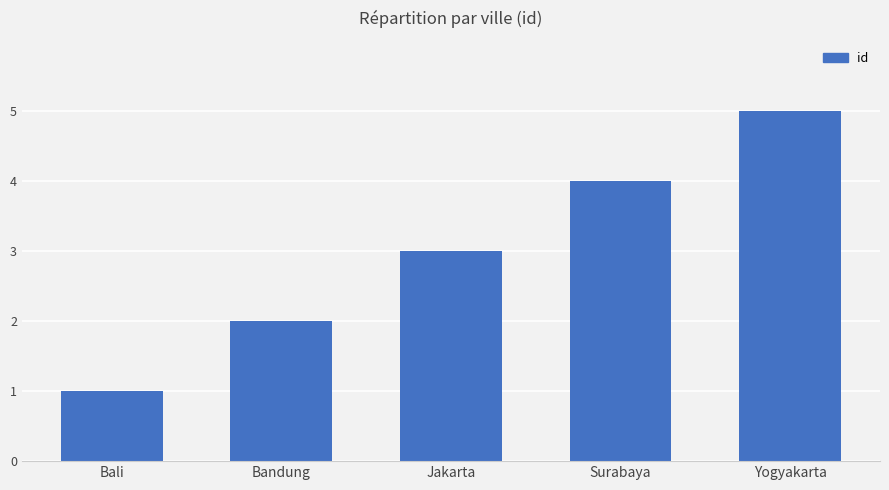

Reading left to right, extract all data points from this chart.

1	2	3	4	5